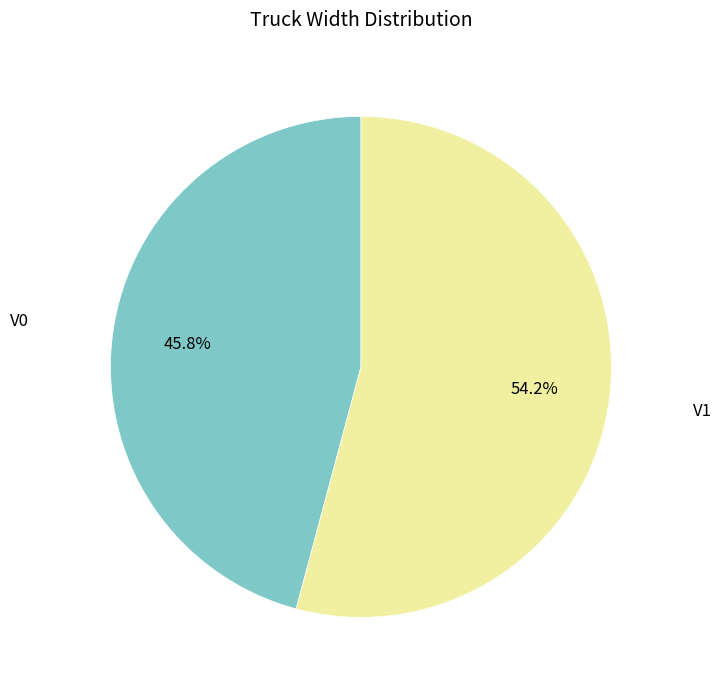

Does any single category account for the majority?

Yes